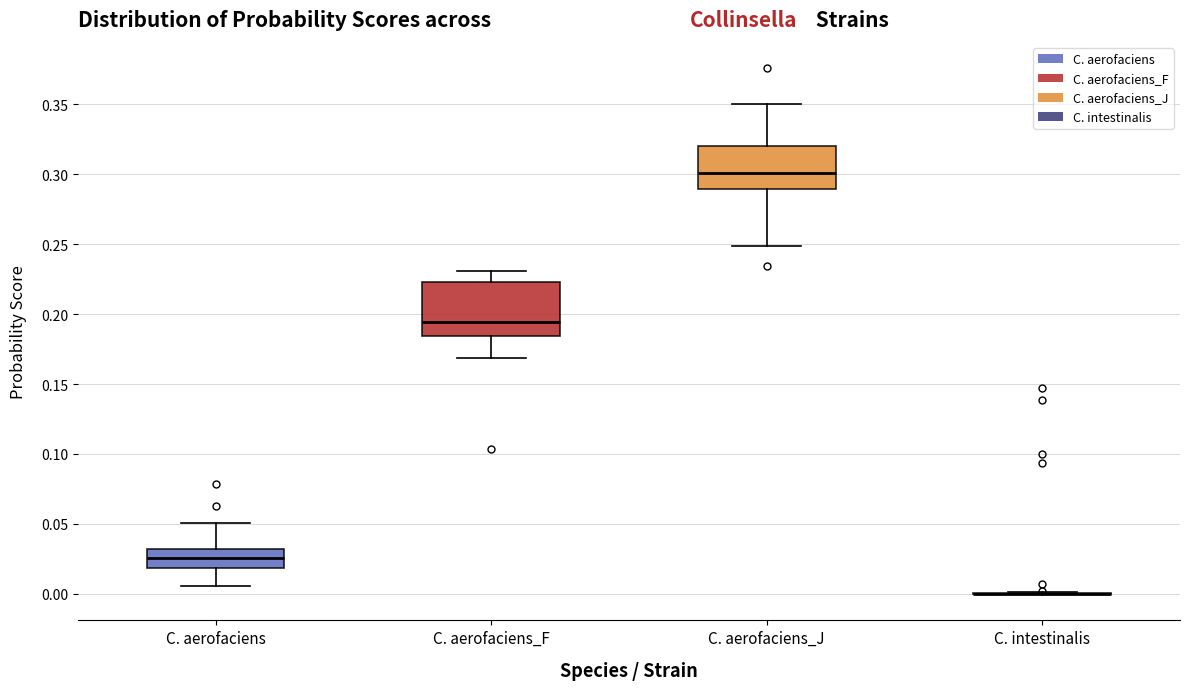

Reading left to right, transcribe this box plot: for each box, give where its median line is, the range the box spans, and where its two whiskers end, as read against the y-axis. The values are not printed on the chart, so give them approximately, as read against the axis.

C. aerofaciens: median 0.025, box 0.020 to 0.030, whiskers 0.005 to 0.050
C. aerofaciens_F: median 0.195, box 0.185 to 0.225, whiskers 0.170 to 0.230
C. aerofaciens_J: median 0.300, box 0.290 to 0.320, whiskers 0.250 to 0.350
C. intestinalis: box collapsed to a line at 0.000, whiskers 0.000 to 0.000